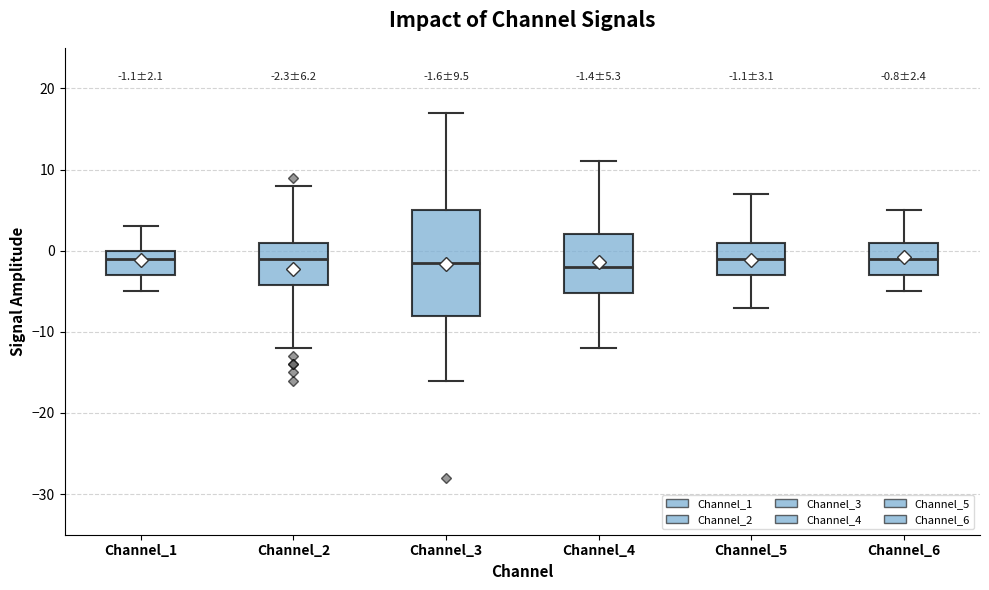

Comparing the boxes themselves (not the whiskers), which one is the tallest?

Channel_3